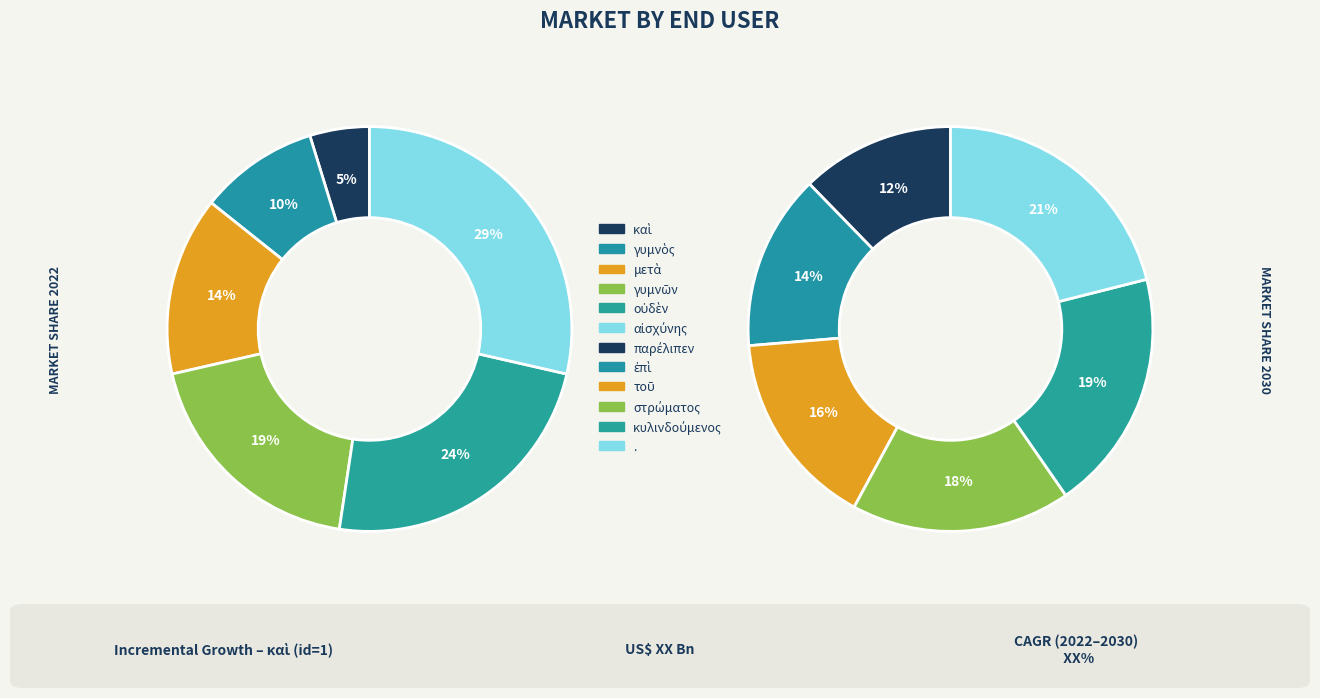

How many segments does this pie chart have?

12